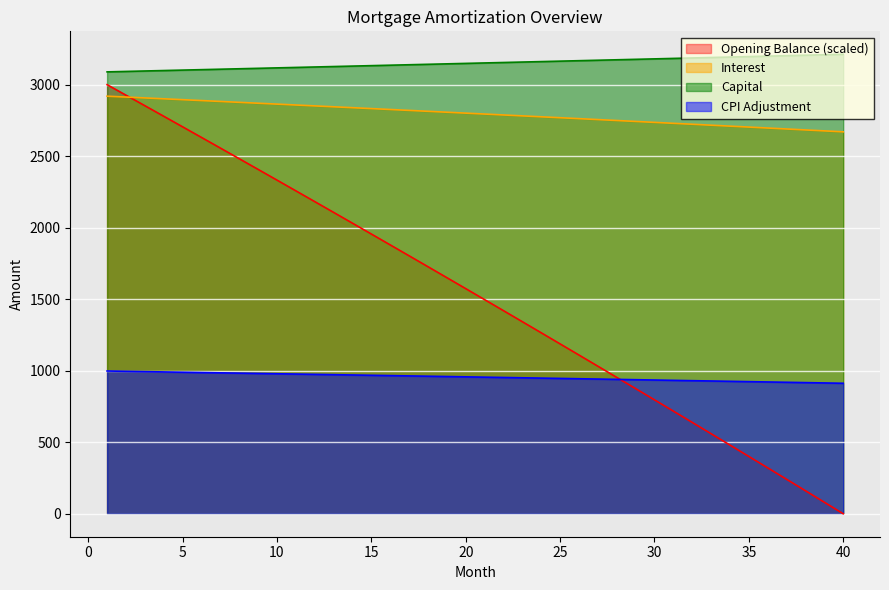

At 35, list the series in order from smallest to largest.

Opening Balance (scaled), CPI Adjustment, Interest, Capital